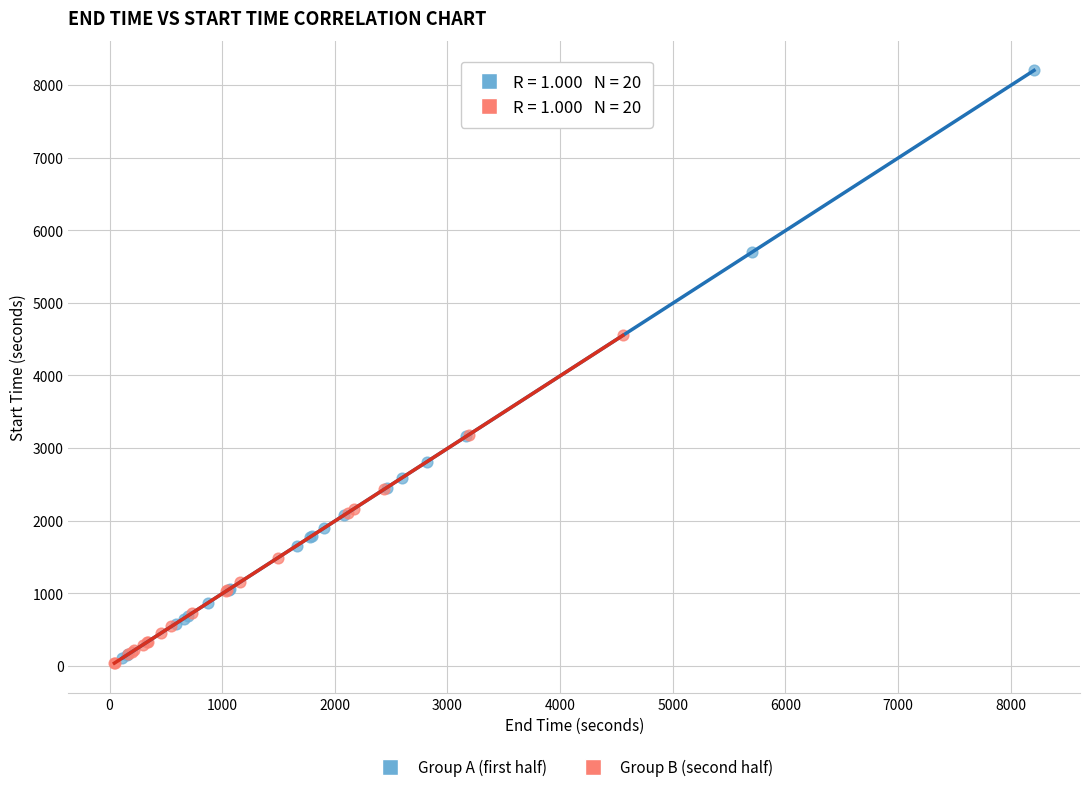

Which series has the widest spread of Y values?

Group A (first half)